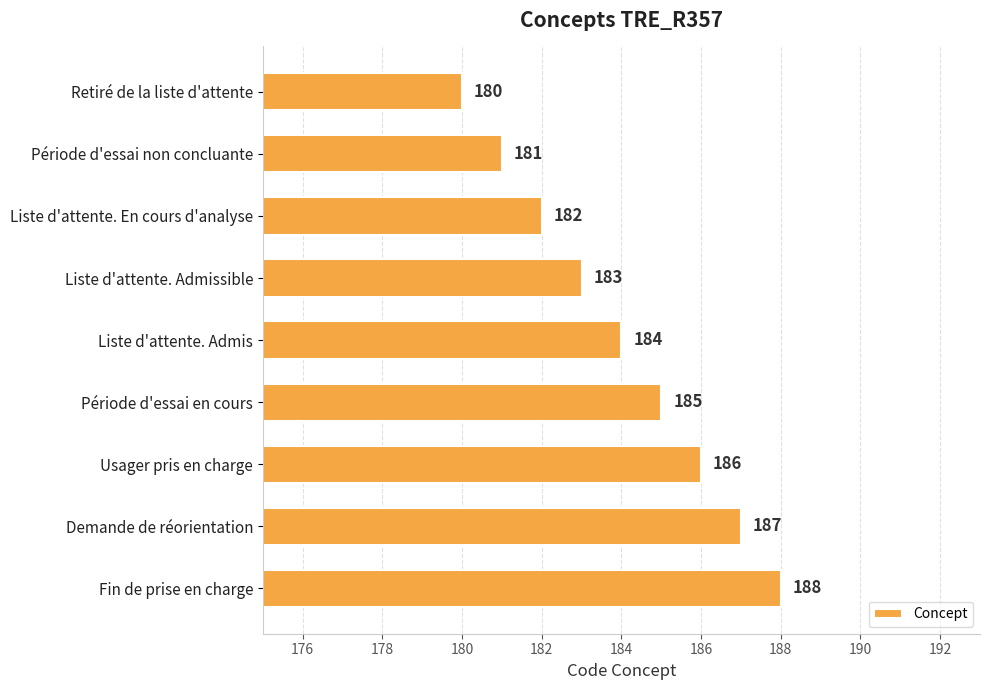

At which category does the chart reach its peak across all series?

Fin de prise en charge